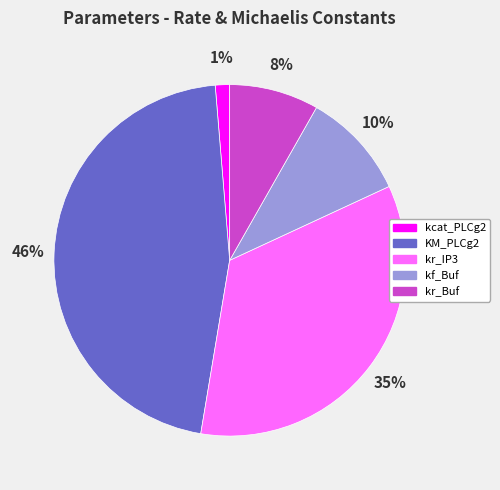

Between kcat_PLCg2 and kf_Buf, which is larger?

kf_Buf